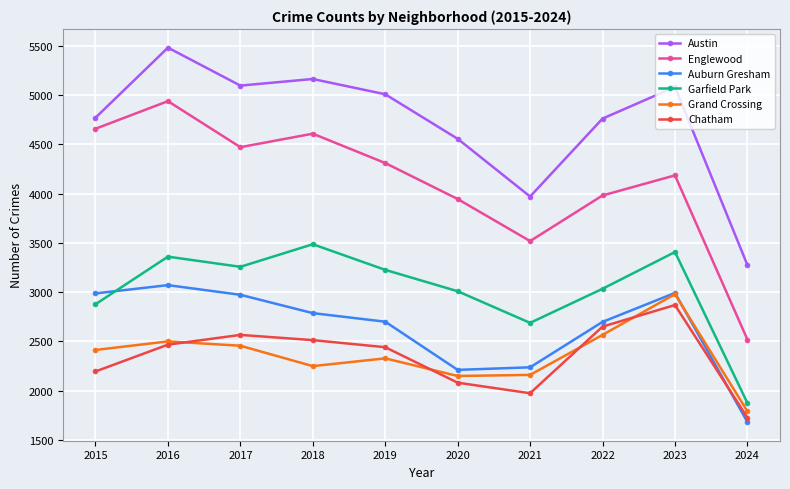

At which label does Garfield Park first exceed 3226?

2016